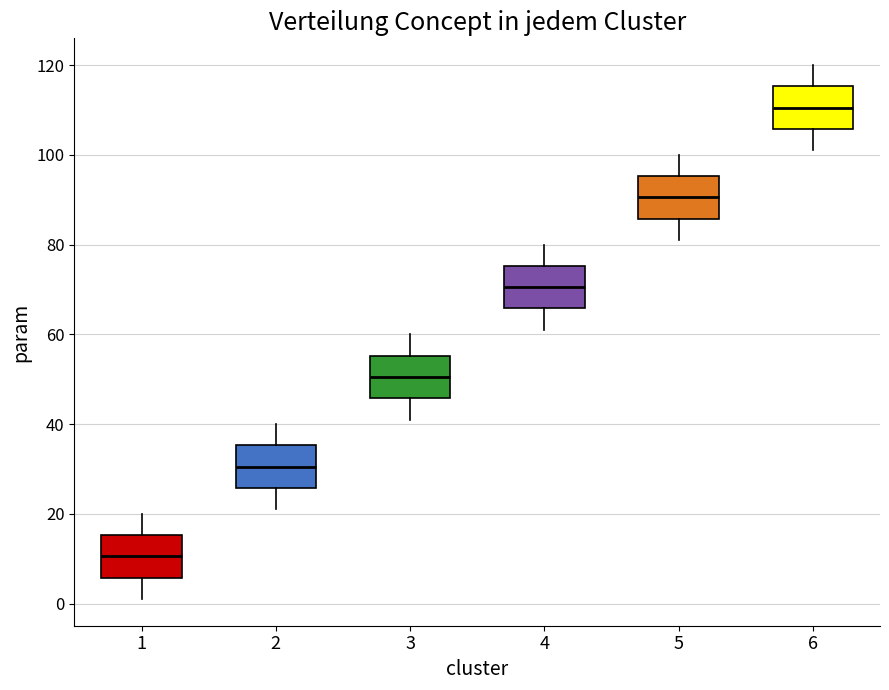

Reading left to right, read every box against the y-axis: the position of its median line, the range the box covers, and the ends of its whiskers. The values are not printed on the chart, so give them approximately, as read against the axis.

1: median 10, box 6 to 16, whiskers 2 to 20
2: median 30, box 26 to 36, whiskers 22 to 40
3: median 50, box 46 to 56, whiskers 42 to 60
4: median 70, box 66 to 76, whiskers 62 to 80
5: median 90, box 86 to 96, whiskers 82 to 100
6: median 110, box 106 to 116, whiskers 102 to 120